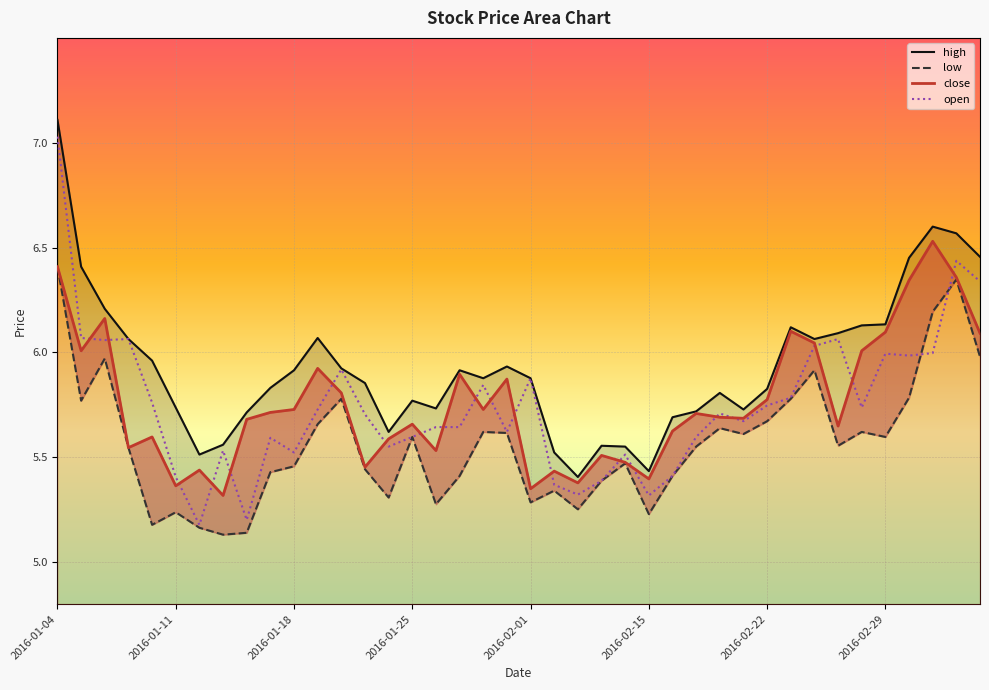

At which category is the sum across all series the highest?

2016-01-04